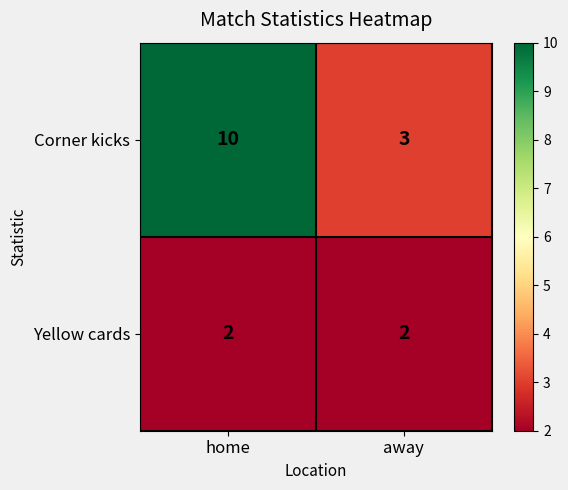

Reading left to right, what are all the values shown in this chart?

Corner kicks: 10	3
Yellow cards: 2	2